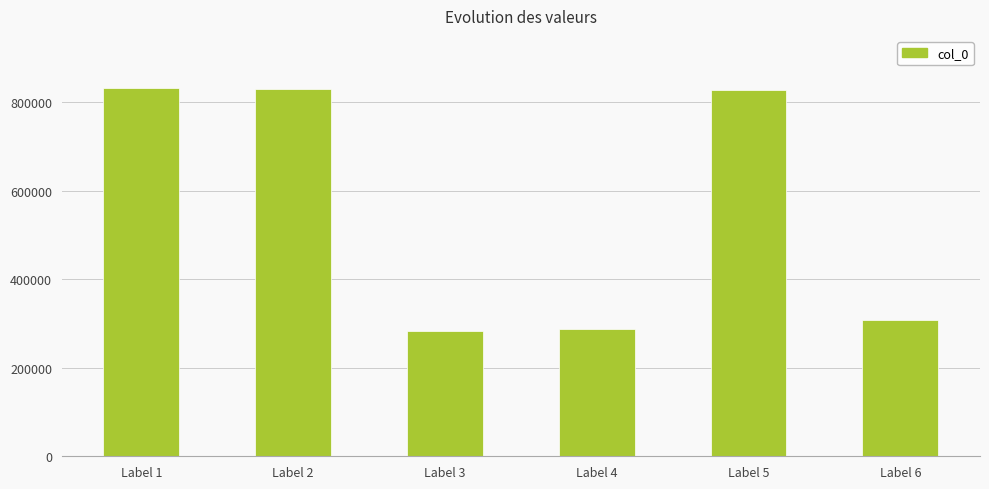

What is the value of the 1st bar from the left?

832367